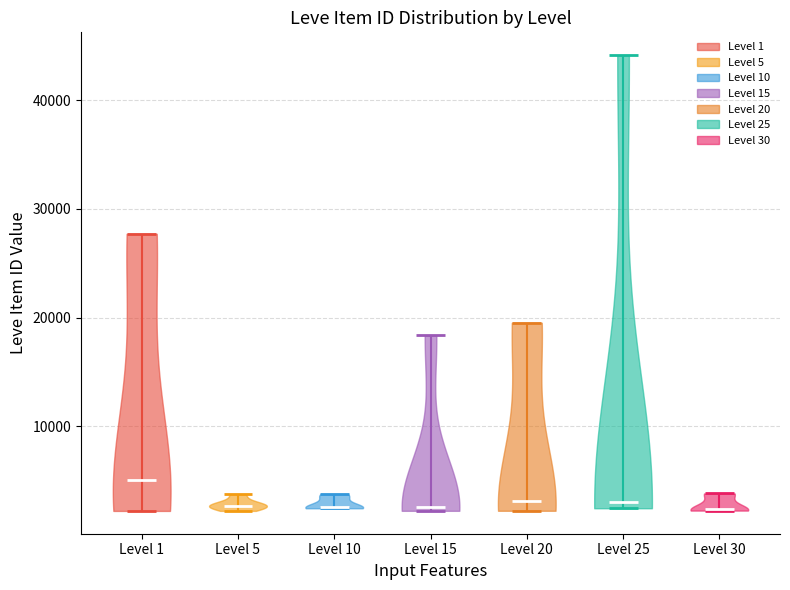

Which violin has the highest median line?

Level 1